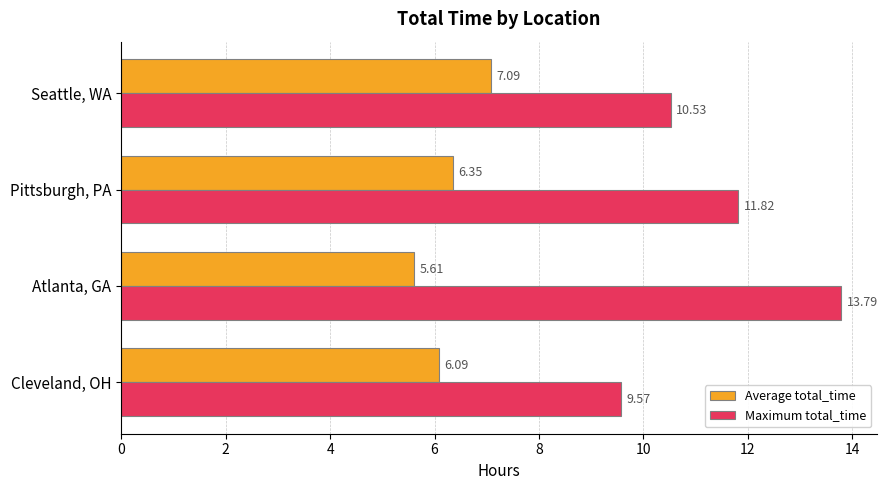

At how many categories does at least one series exceed 11?

2